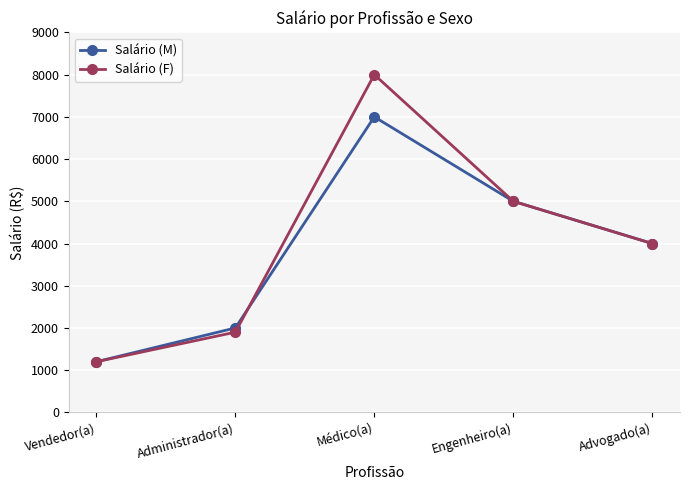

What are all the series names shown in the legend?

Salário (M), Salário (F)